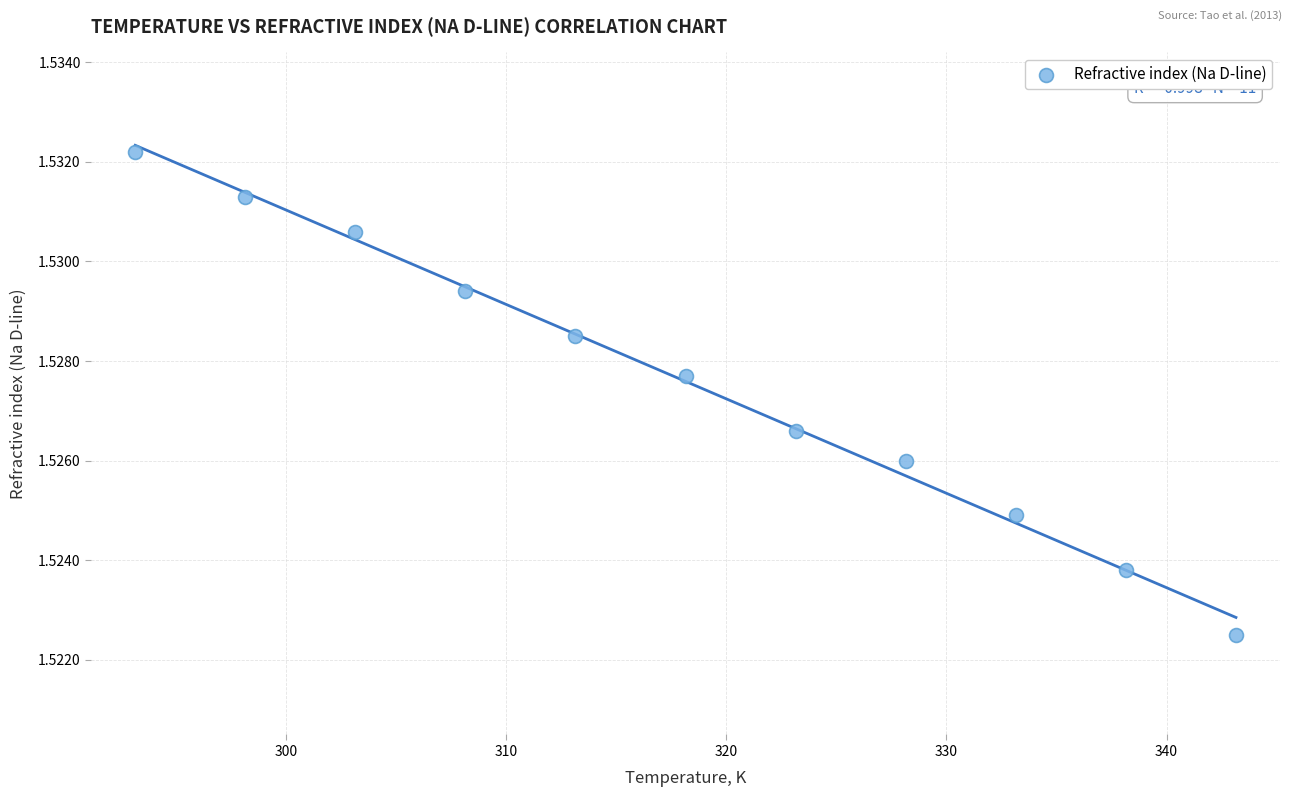

What is the average X value?

318.1